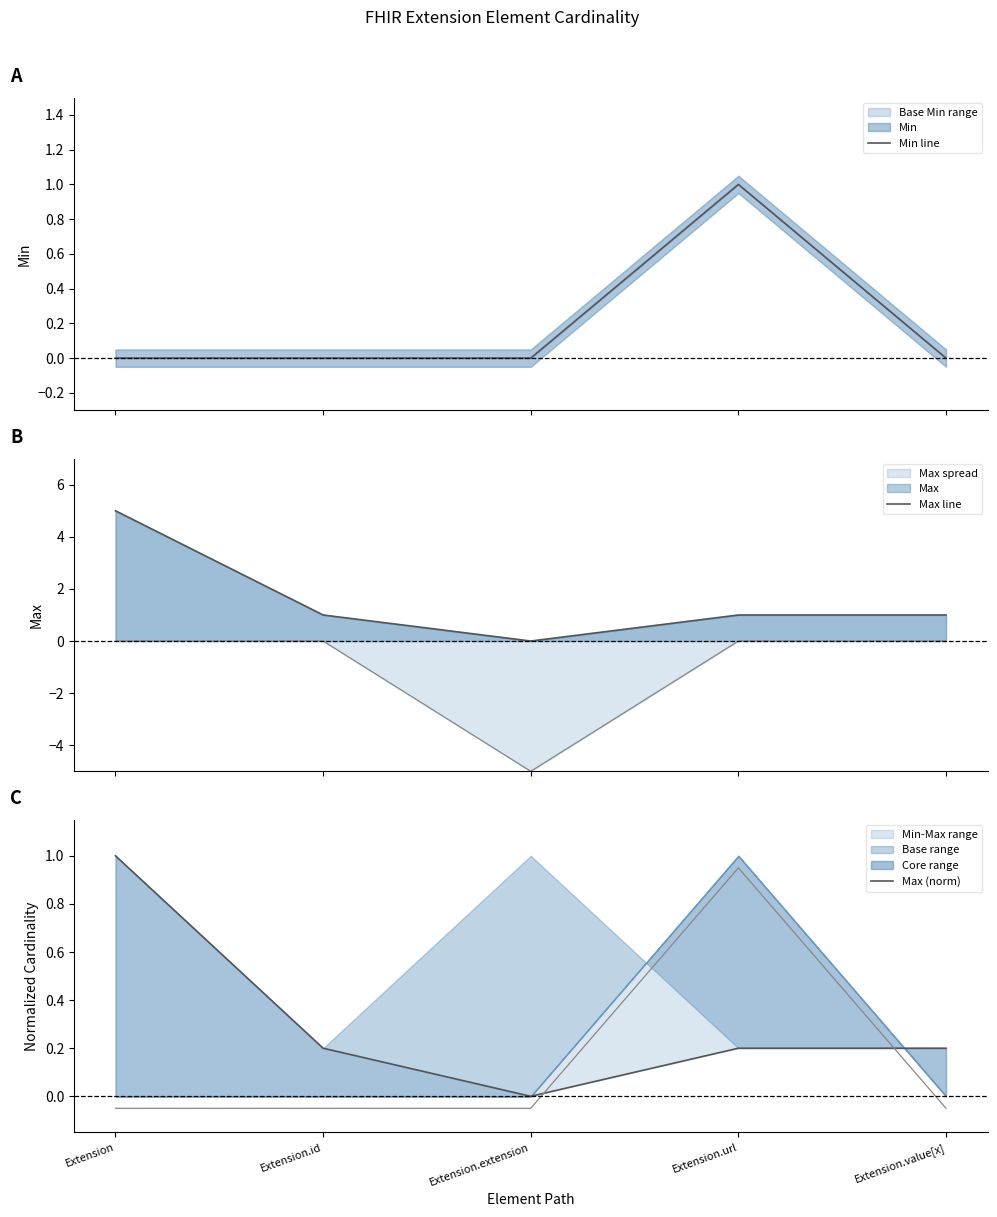

Is the value of Min line at Extension greater than the value of Max (norm) at Extension.id?

No